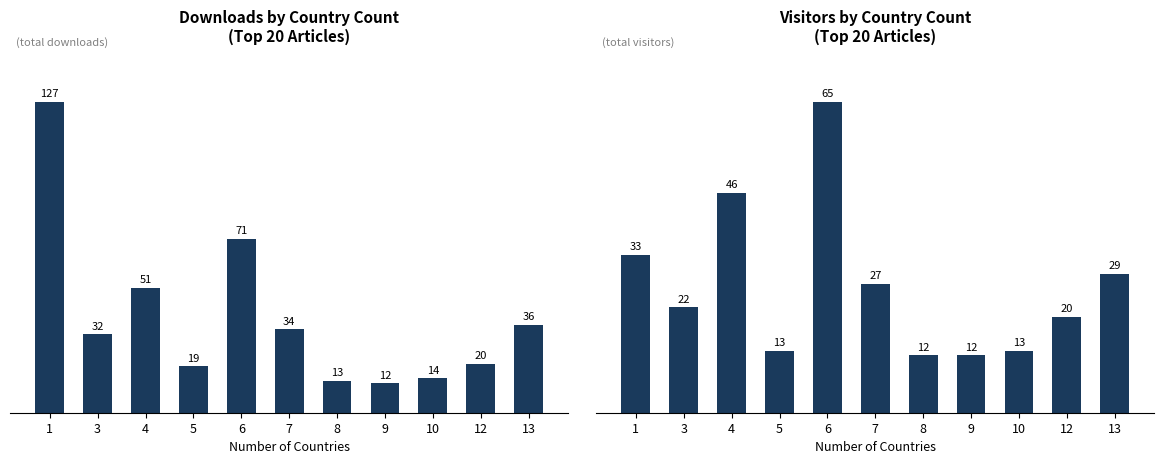

List the labels in order of visitors value, smallest first.

8, 9, 5, 10, 12, 3, 7, 13, 1, 4, 6